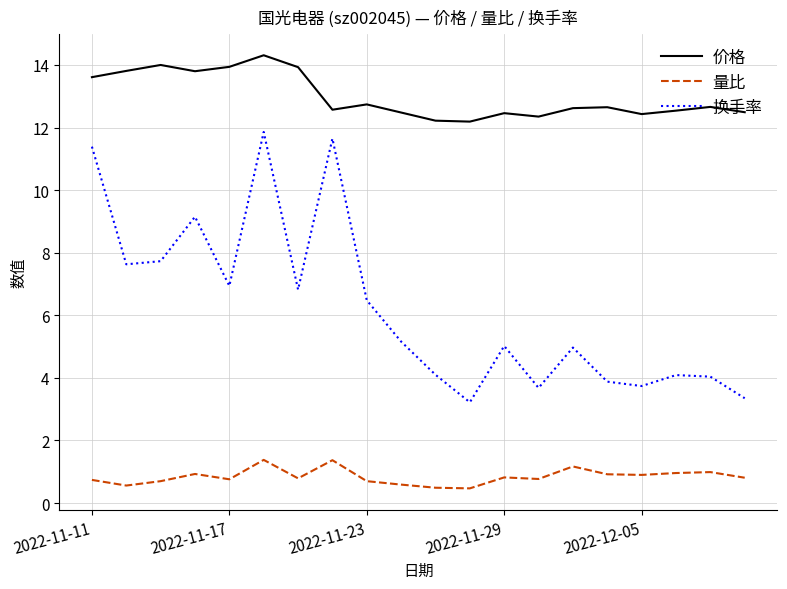

True or false: 量比 and 换手率 cross at least once.

False